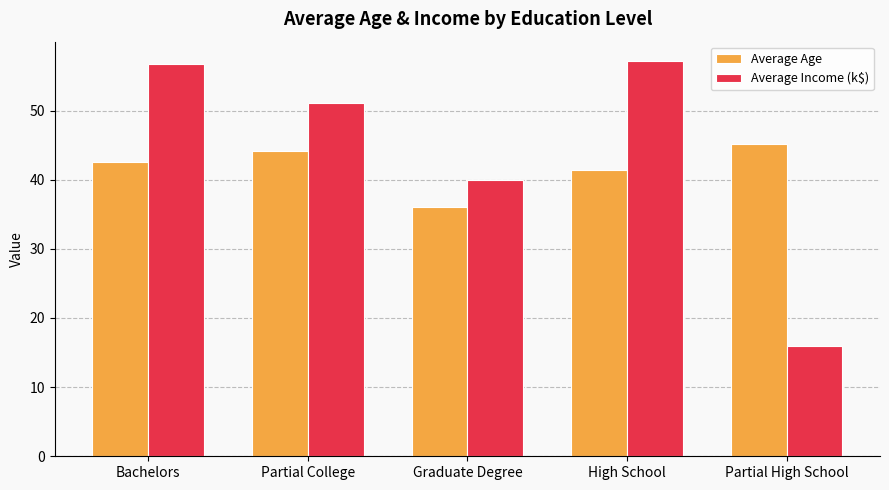

How many values in the Average Income (k$) series are below 51?

2